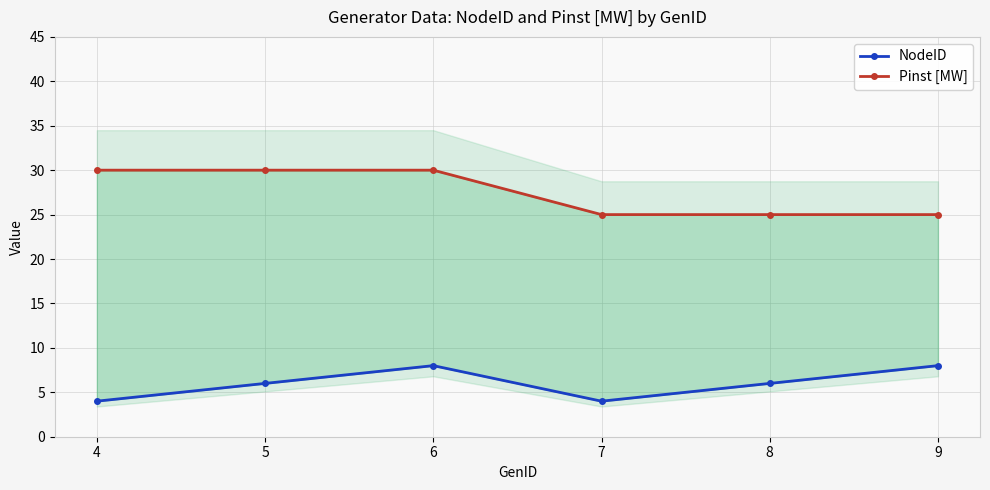

Rank the series by their average value, from lowest to highest.

NodeID, Pinst [MW]